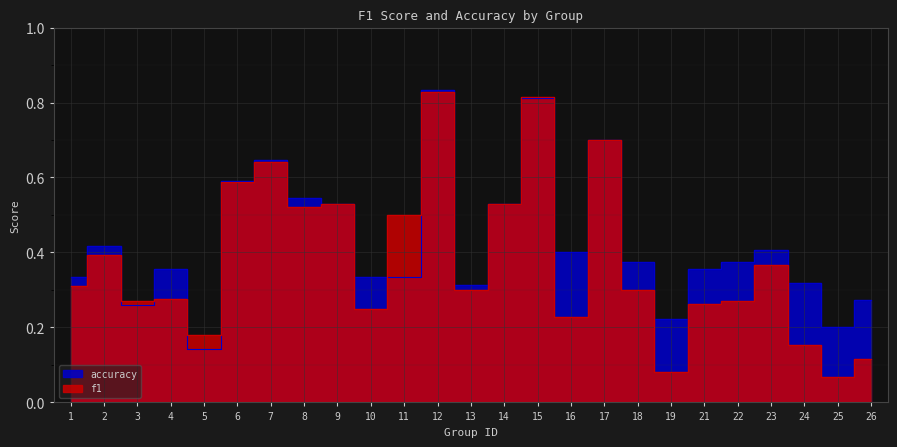

In f1, how many points are higher than both neighbors (excluding endpoints)?

8